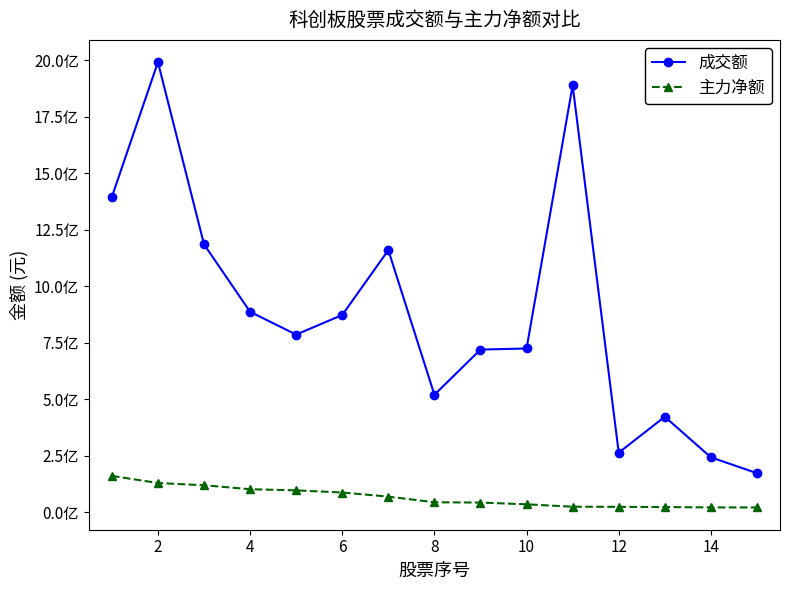

List the series in order of their peak value, highest first.

成交额, 主力净额